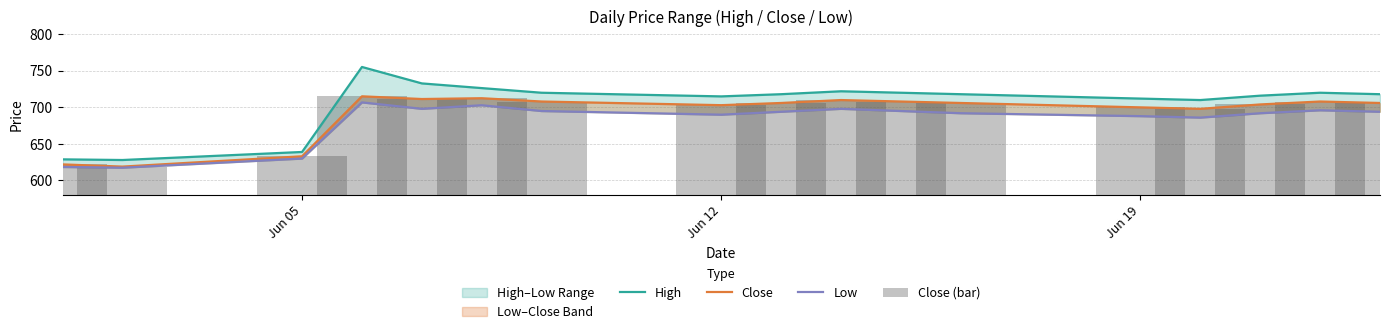

Reading right to left, what are all the values shown in this chart?

High: 718.0	720.0	716.0	710.0	712.0	718.0	720.0	722.0	718.0	715.0	720.0	726.4	732.8	755.2	639.0	628.0	628.9
Close: 706.0	708.0	704.0	698.0	700.0	706.0	708.0	710.0	706.0	703.0	708.0	712.5	711.4	715.1	633.1	619.0	622.0
Low: 694.0	696.0	692.0	686.0	688.0	692.0	695.0	698.0	694.0	690.0	695.0	702.9	698.0	706.8	630.0	617.5	618.5
Close (bar): 706.0	708.0	704.0	698.0	700.0	706.0	708.0	710.0	706.0	703.0	708.0	712.5	711.4	715.1	633.1	619.0	622.0